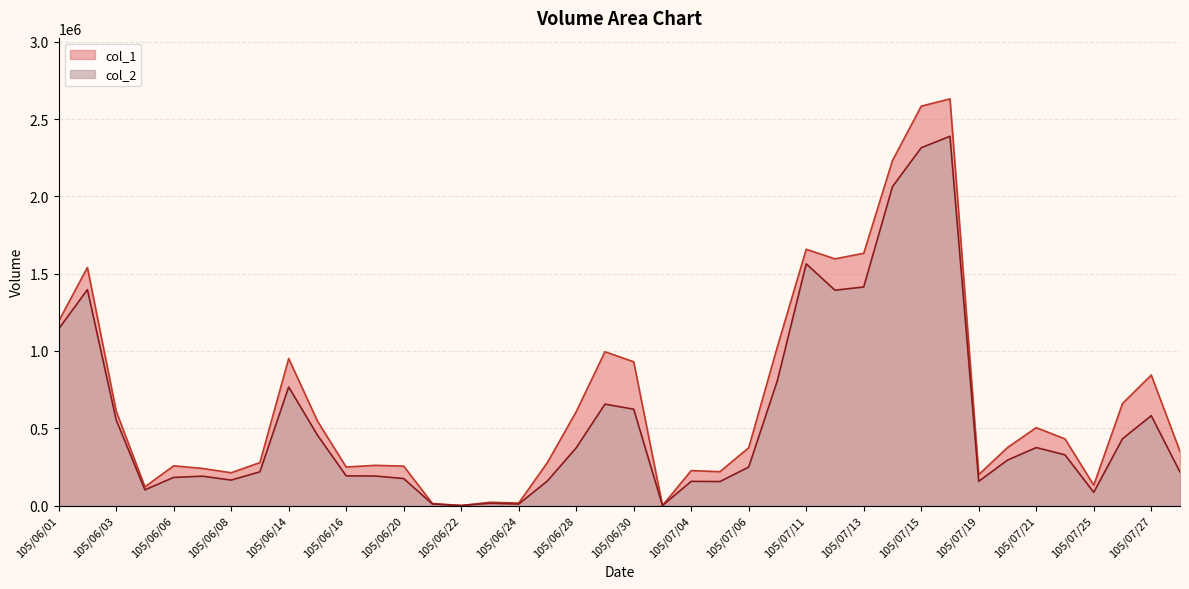

Reading left to right, what are all the values shown in this chart?

col_2: 1142390	1396860	554190	101730	181880	189800	164610	218310	767040	455480	191950	191070	174610	9200	0	14280	9370	159150	373170	655910	623400	0	156460	155190	248960	810130	1563770	1393140	1414050	2063030	2314860	2389090	156640	293680	375140	327800	85580	431750	581310	216620
col_1: 1193000	1540000	611000	121000	257000	240000	212000	278000	951000	547000	249000	260000	255000	13000	0	21000	16000	279000	607000	995000	930000	0	226000	219000	374000	1029000	1658000	1596000	1632000	2232000	2584000	2631000	200000	375000	504000	431000	132000	660000	844000	350000